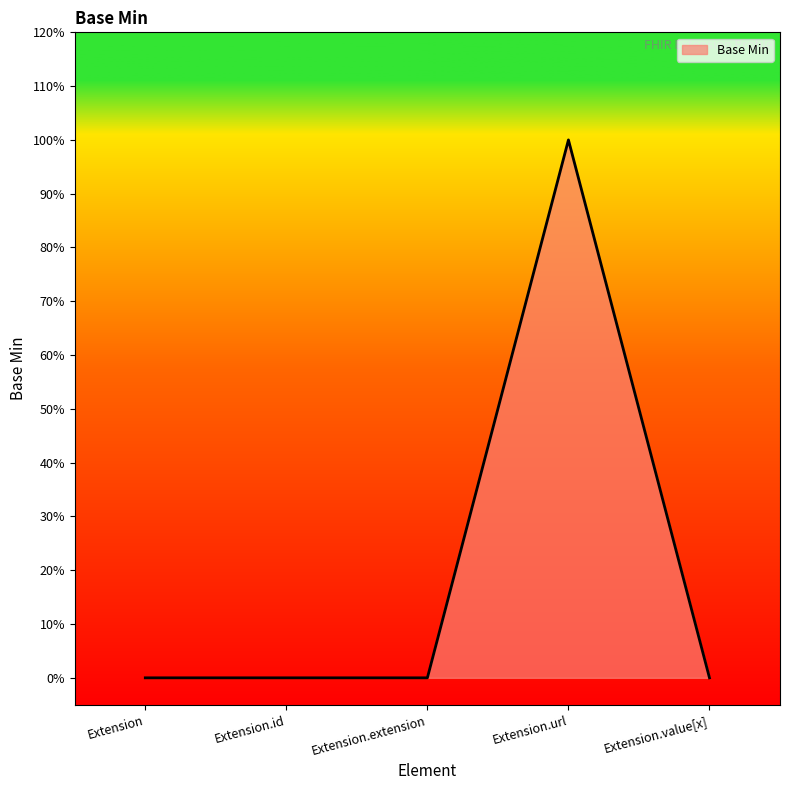

What position from the right is Extension.extension?

3